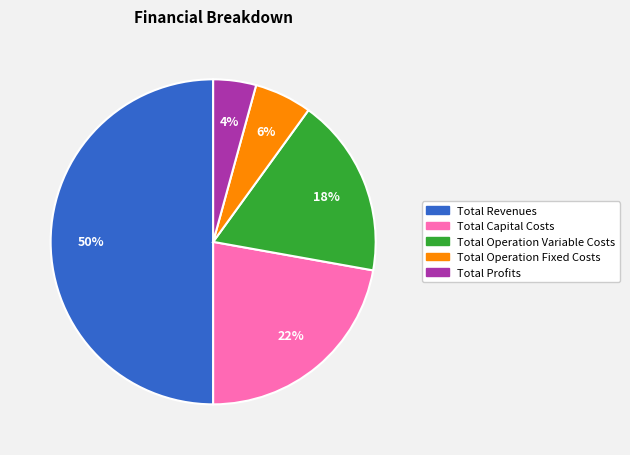

Combined, do Total Profits and Total Revenues account for over 50%?

Yes